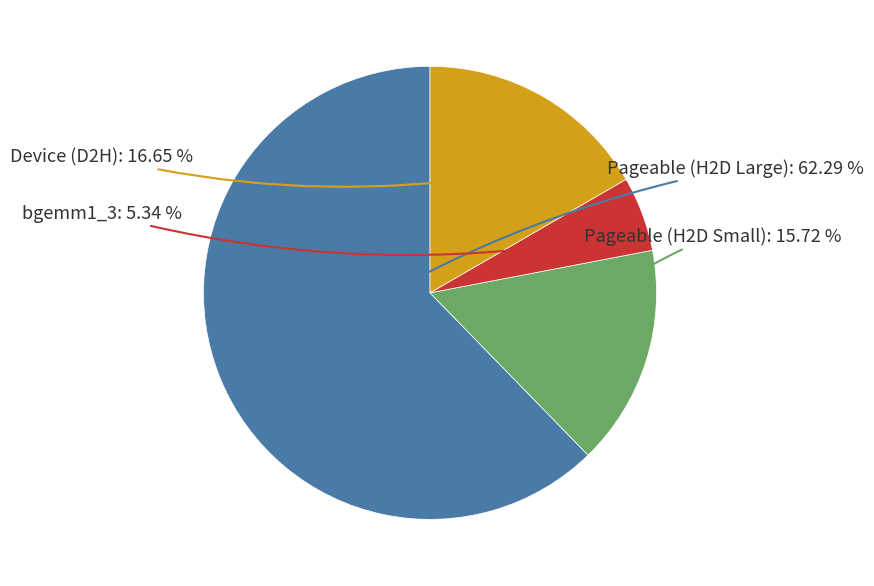

Is there any slice that represents more than half of the pie?

Yes